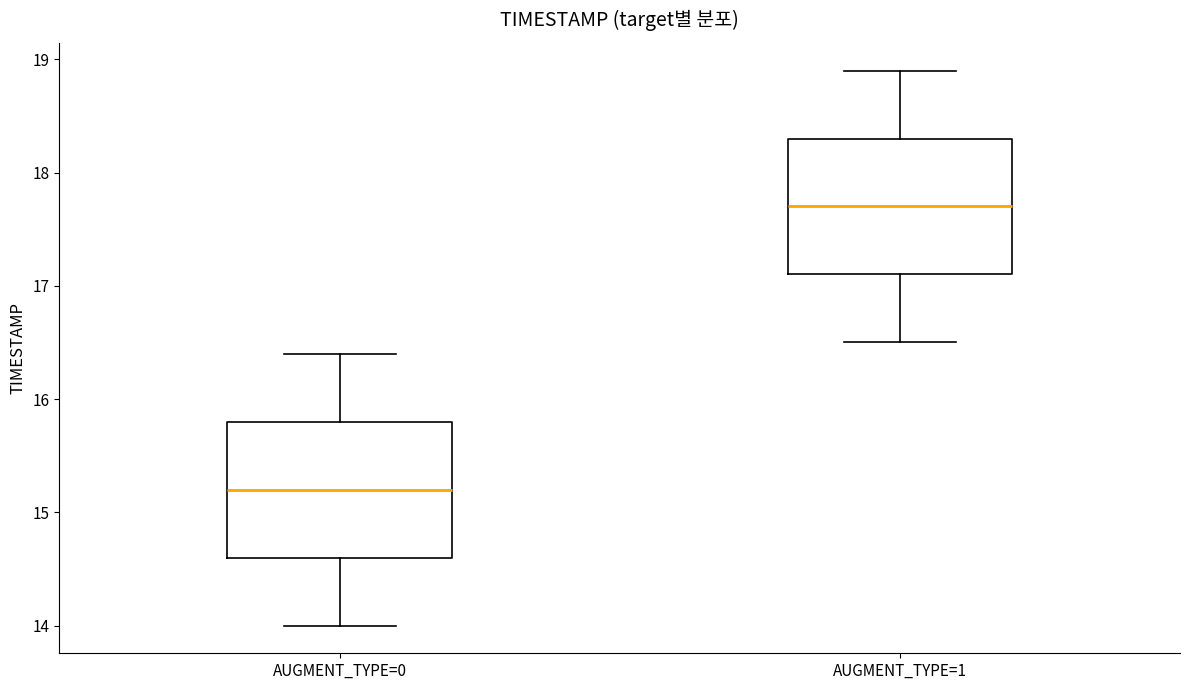

Where does the lower whisker of the box for AUGMENT_TYPE=0 end on the y-axis? The values are not printed on the chart, so give them approximately, as read against the axis.

14.0